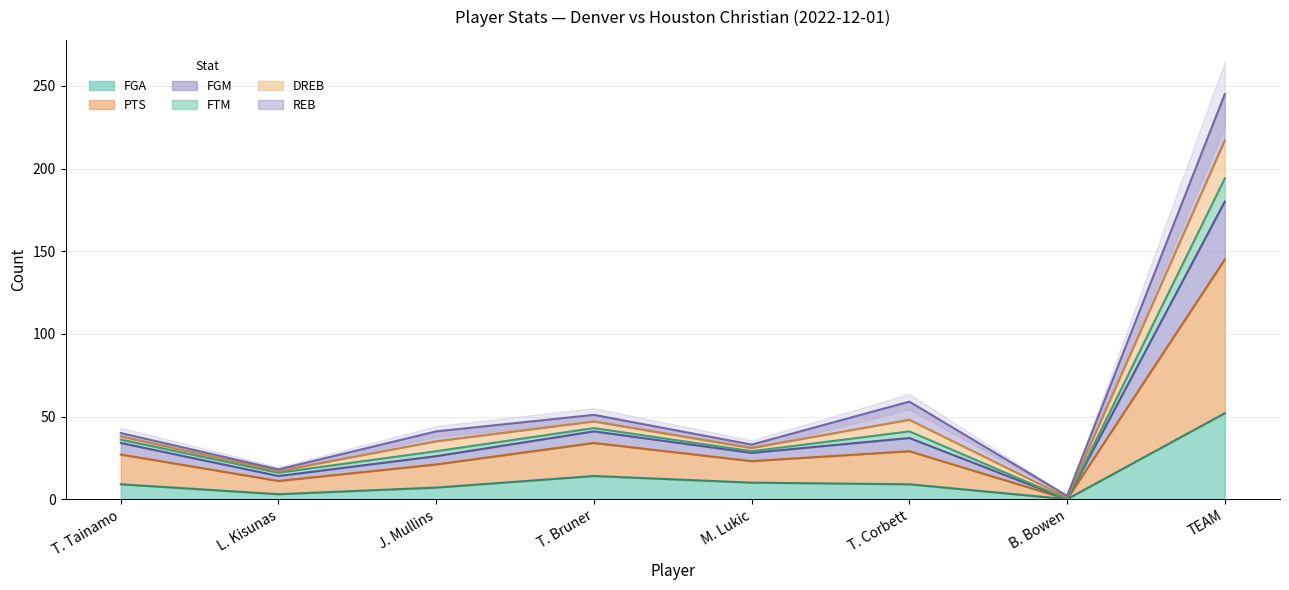

What is the difference between the highest and lowest values at B. Bowen?

2